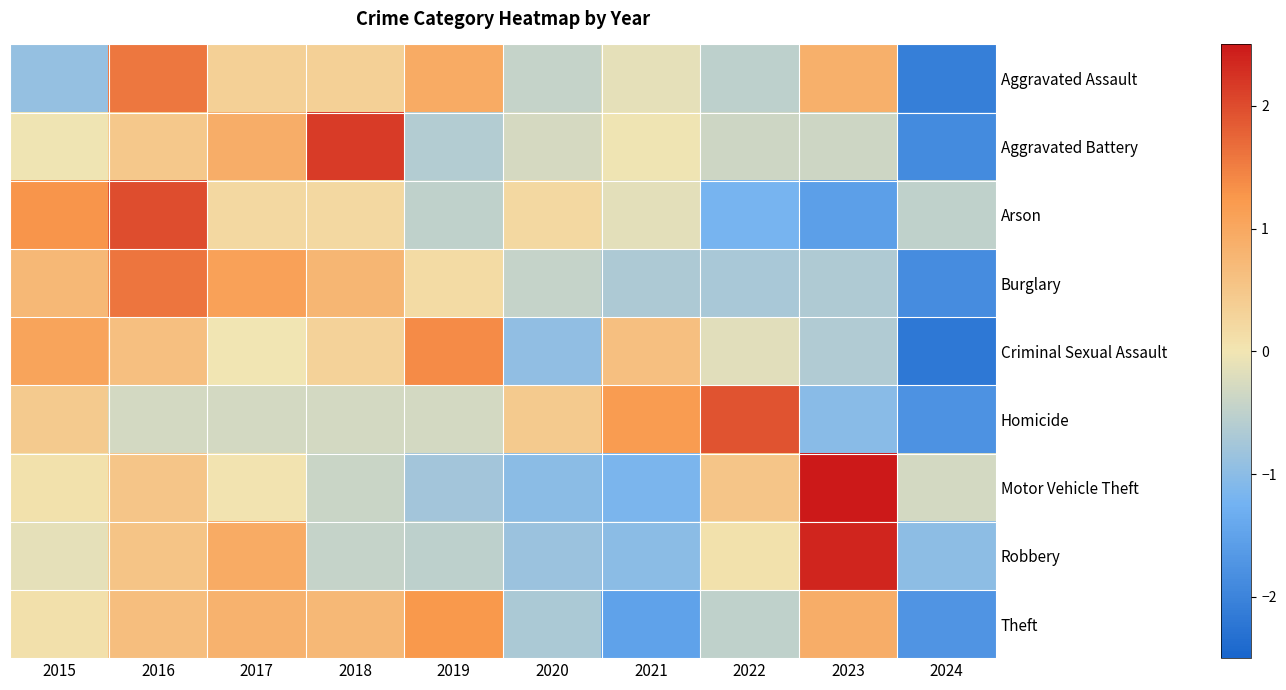

At how many categories does at least one series exceed 0?

9